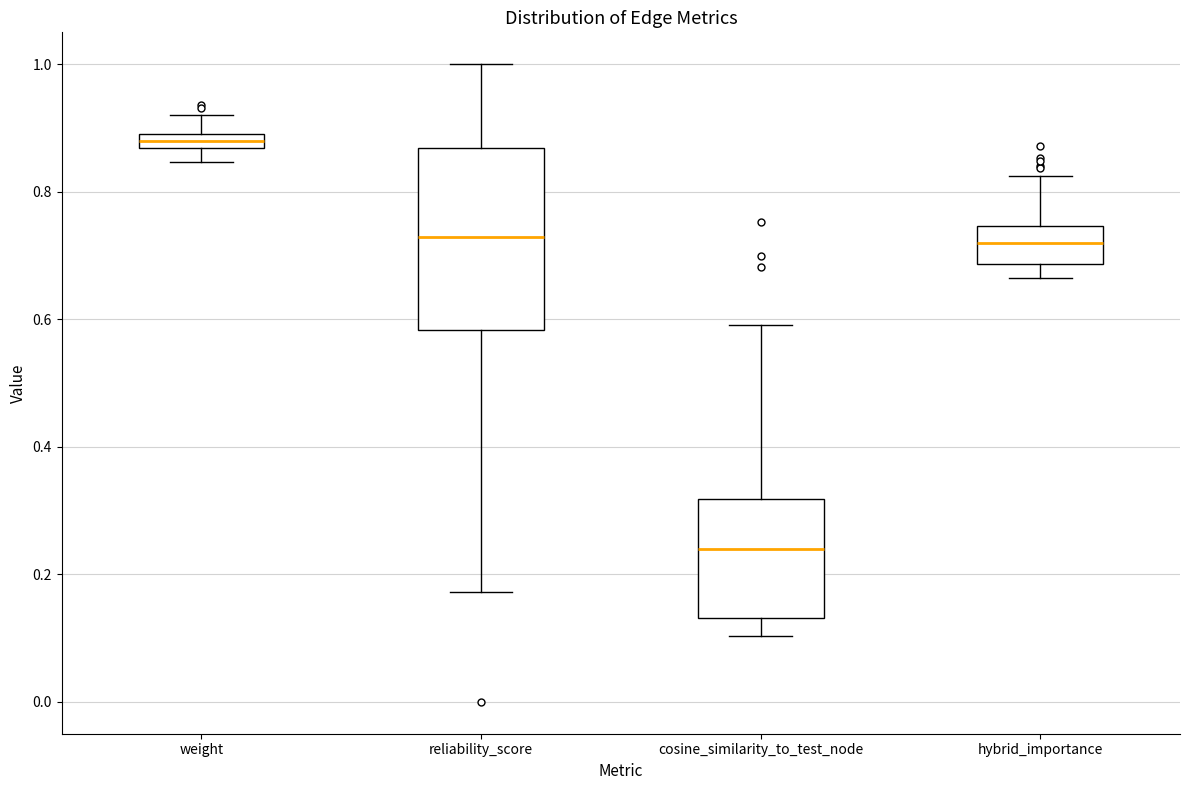

Which box has the lowest median line?

cosine_similarity_to_test_node